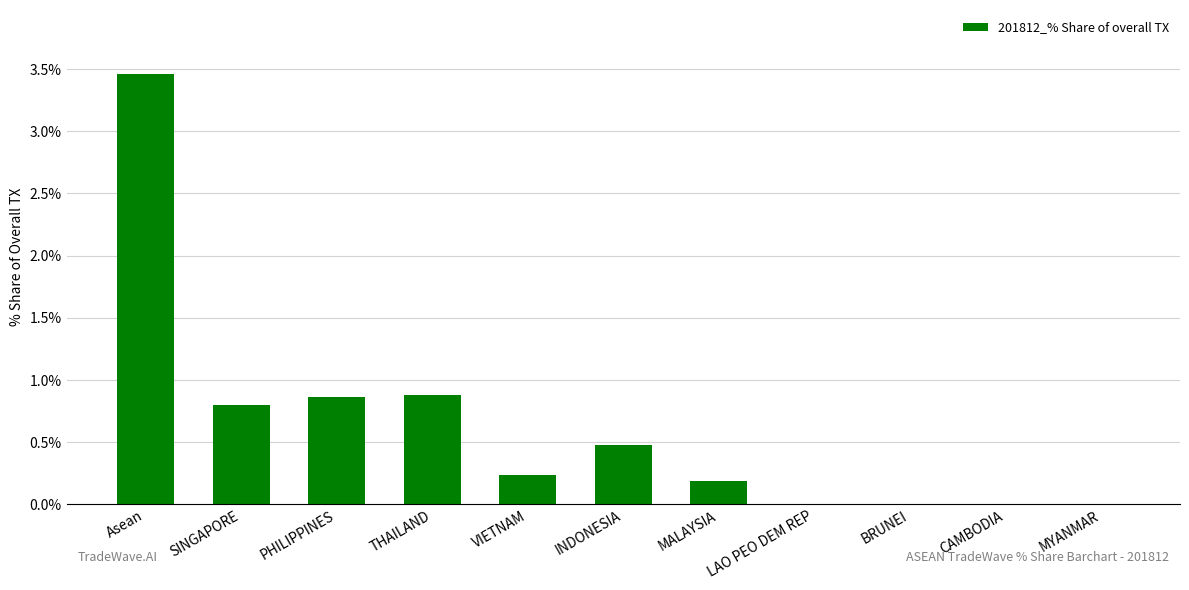

Is it true that the value at BRUNEI is 0.0?

True